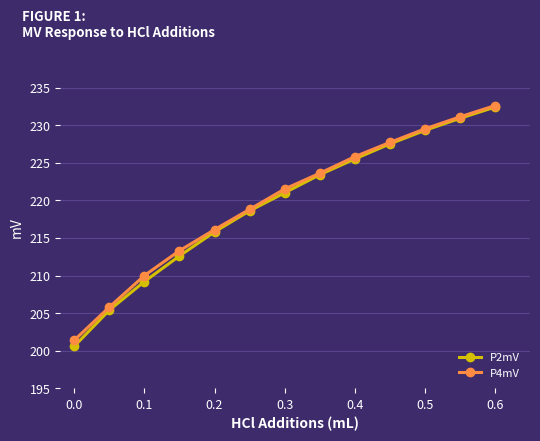

True or false: P2mV has more than 2 points higher than both neighbors.

False